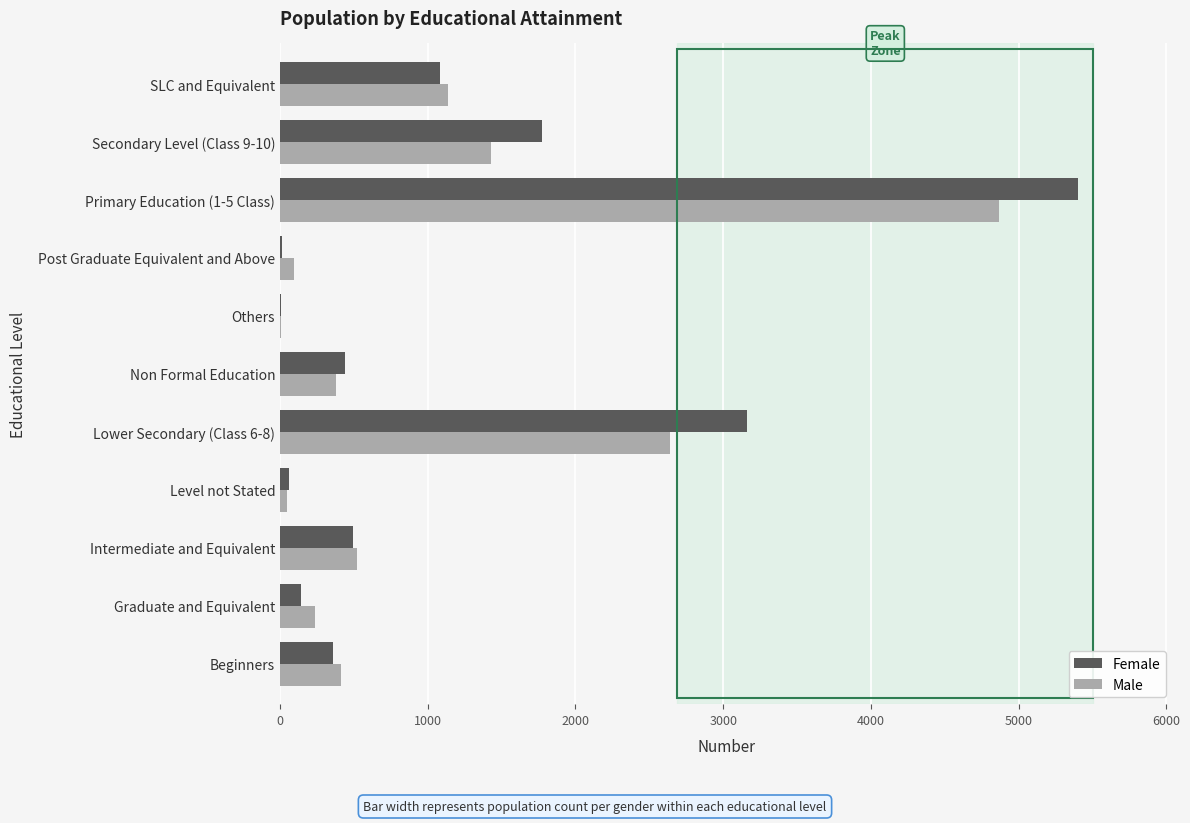

What is the maximum value for Female?

5399